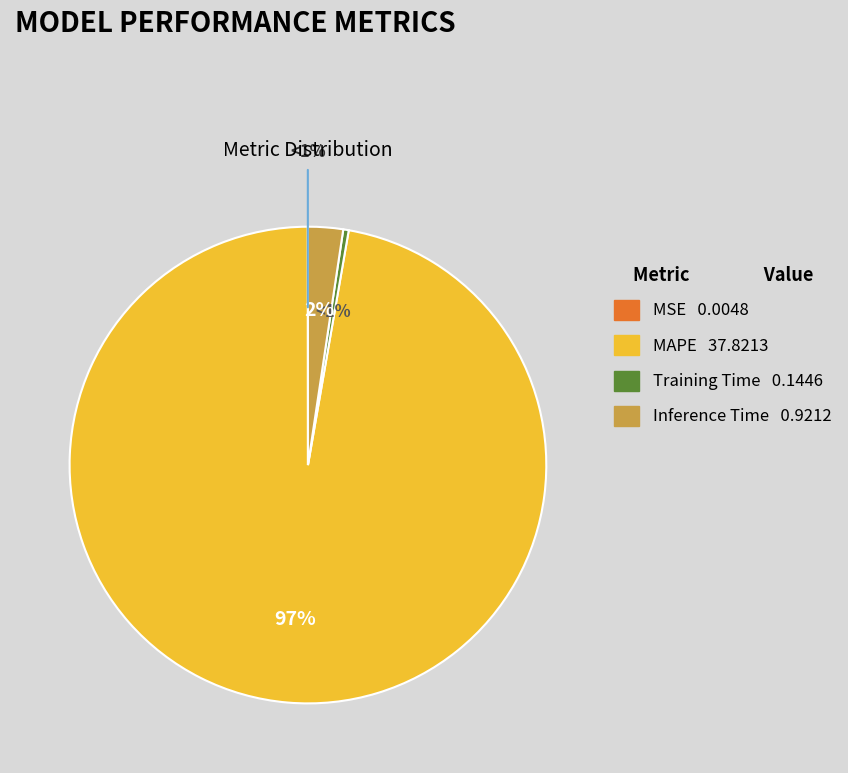

How many slices are in this pie chart?

4